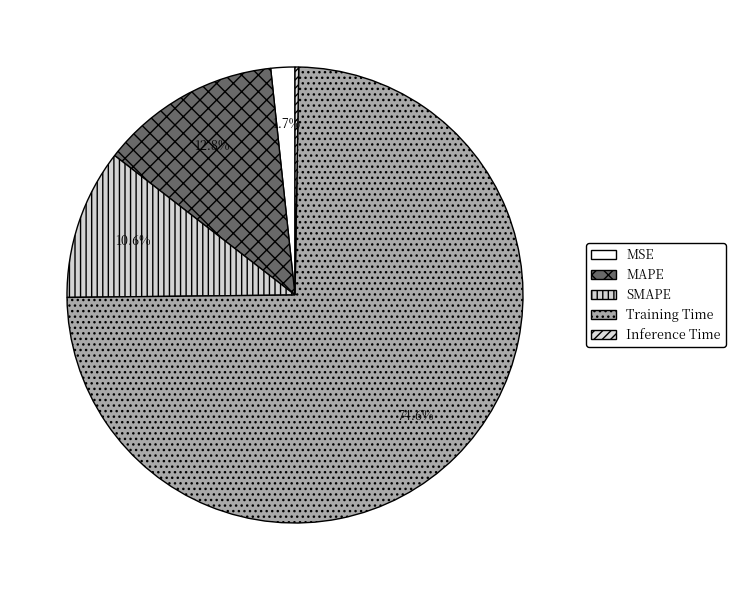

The Training Time slice represents 86% of the pie. True or false?

False